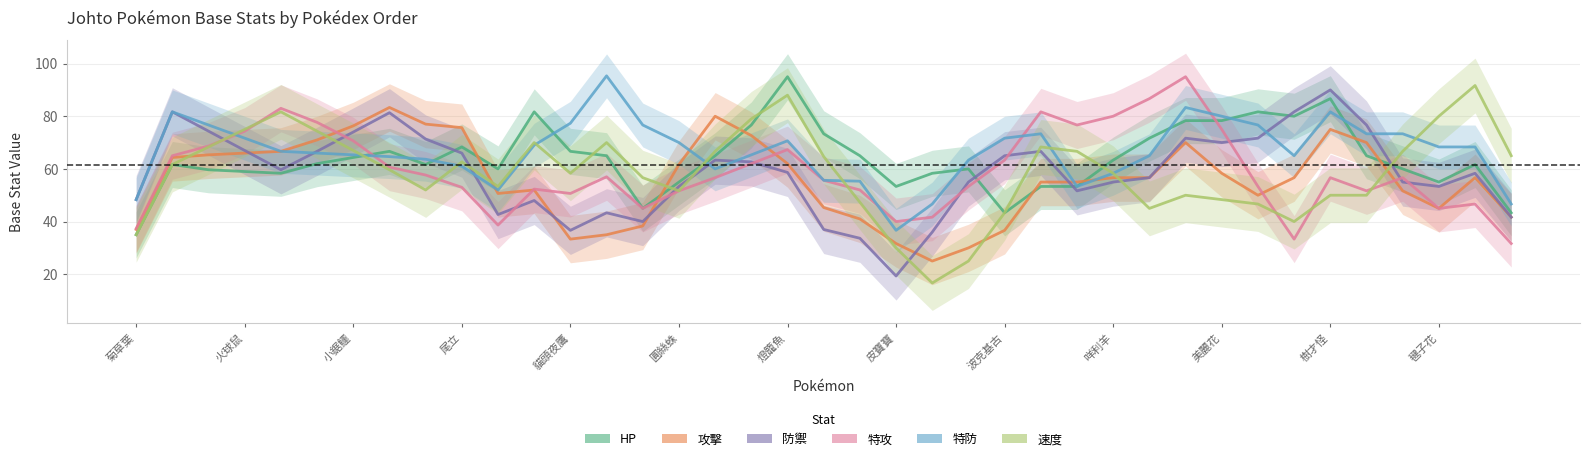

True or false: 攻擊 and 特攻 intersect in this chart.

True